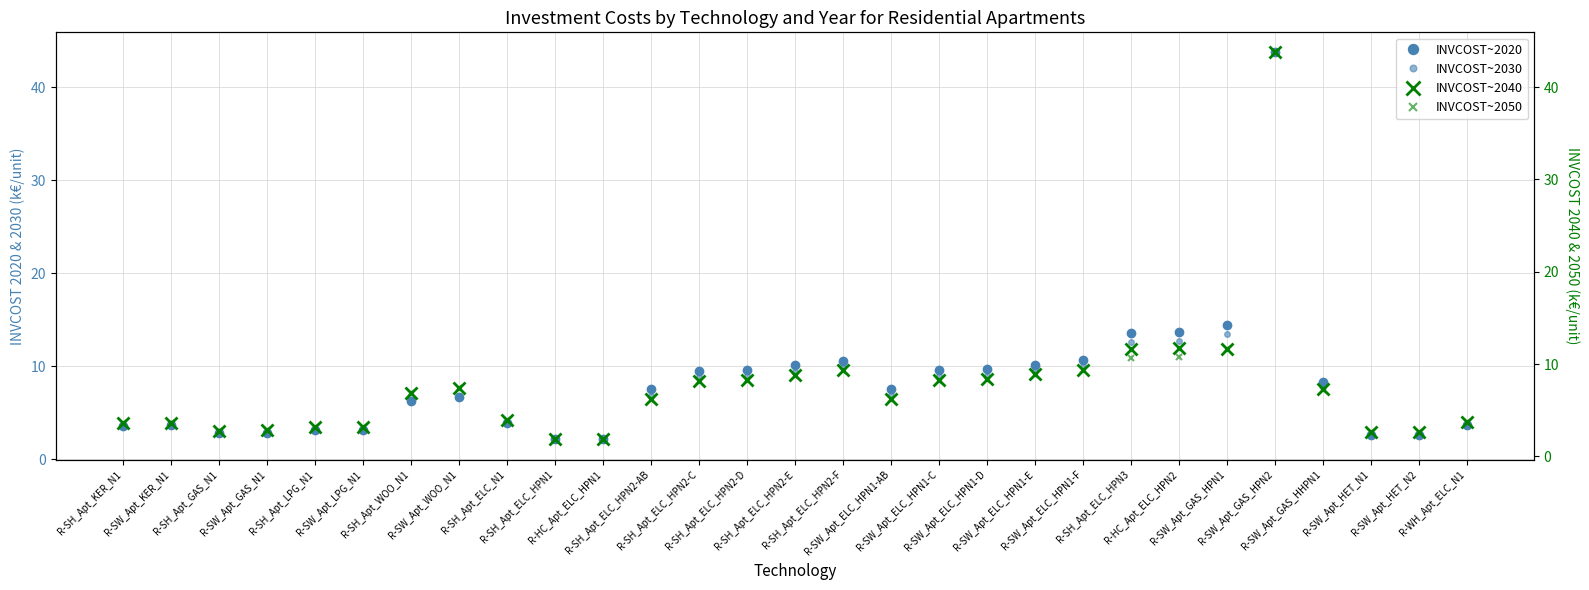

True or false: INVCOST~2040 has a value of 1.3 at R-SH_Apt_ELC_N1.

False